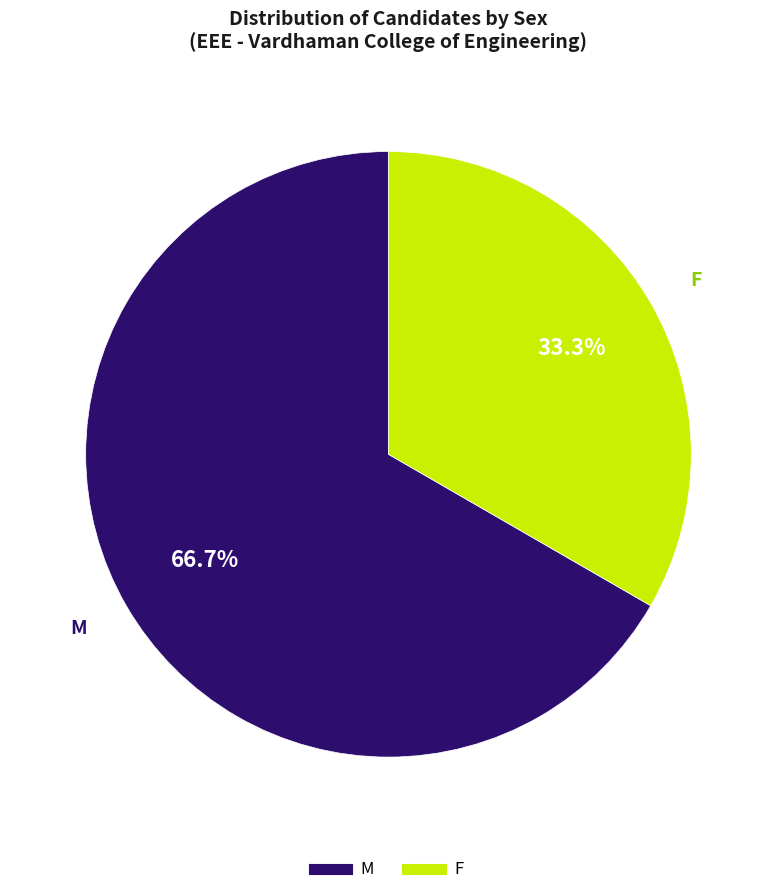

Which category has the smallest portion of the pie?

F